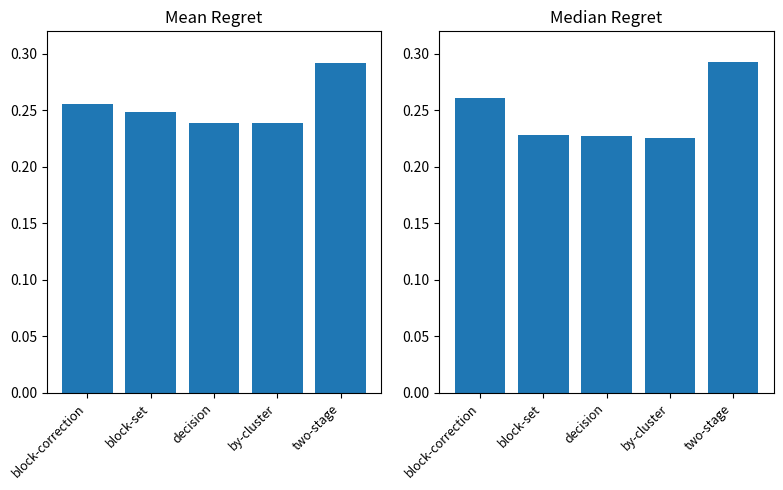

At how many categories does at least one series exceed 0?

5